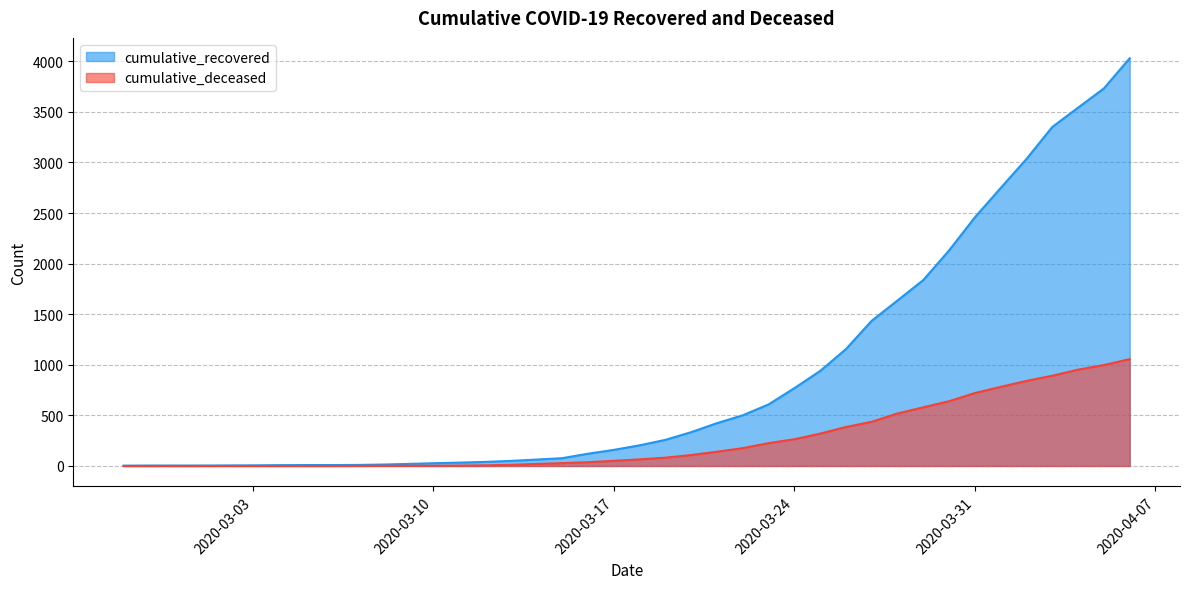

Which series has the largest total across all categories?

cumulative_recovered